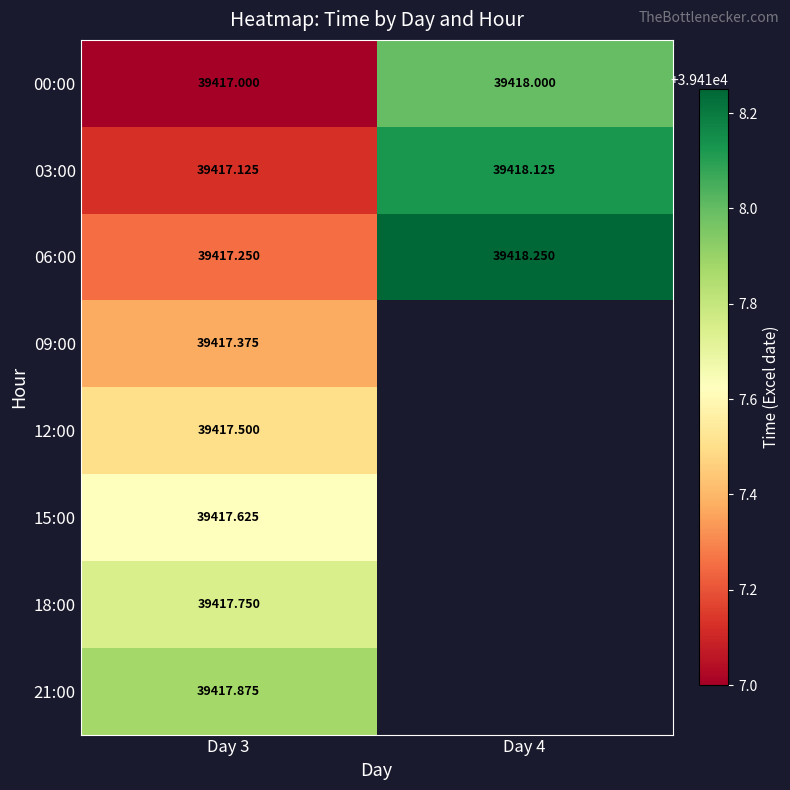

At which label does 03:00 first exceed 39418?

Day 4